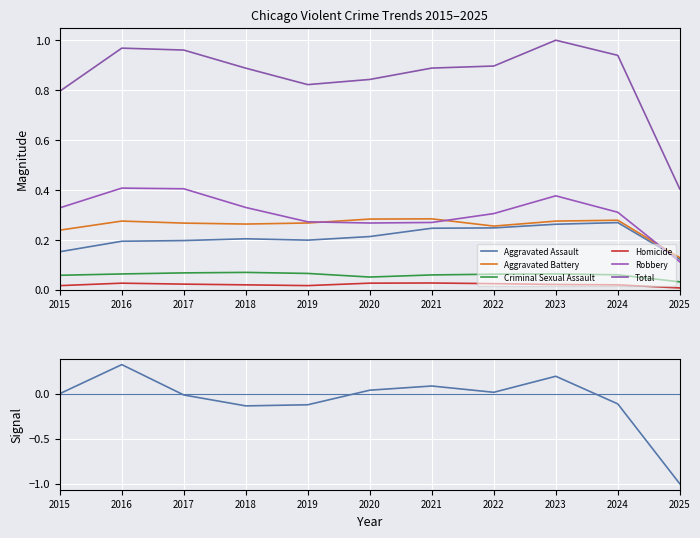

What is the difference between the highest and lowest values at 2021?

0.9